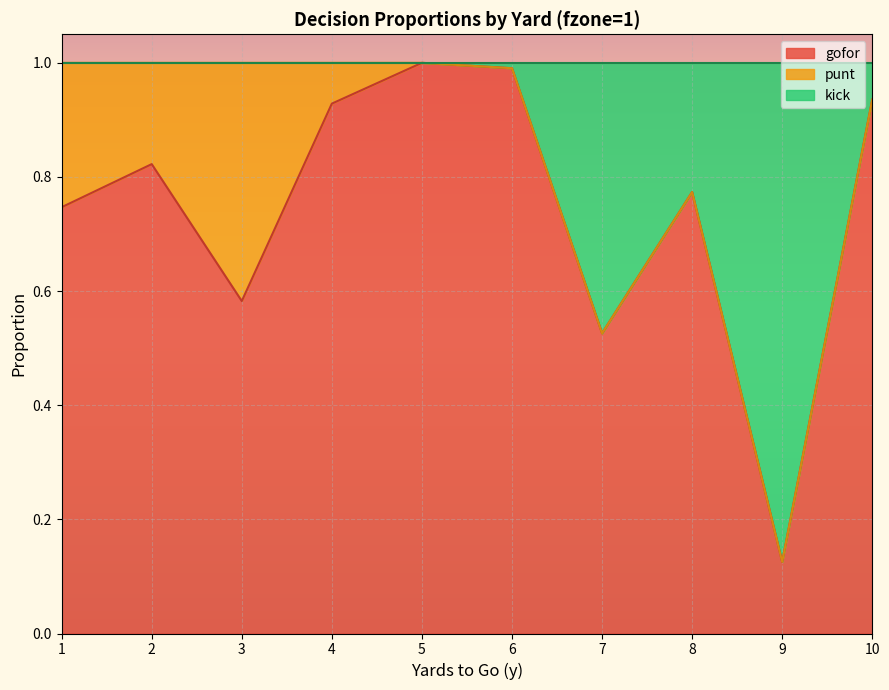

What is the total value across all series at 10?

1.0